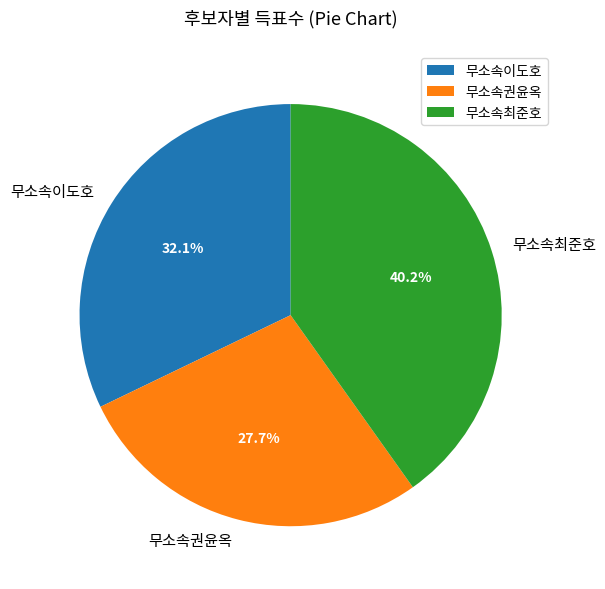

To the nearest percent, what is the difference between the 무소속최준호 and 무소속이도호 slice percentages?

8%